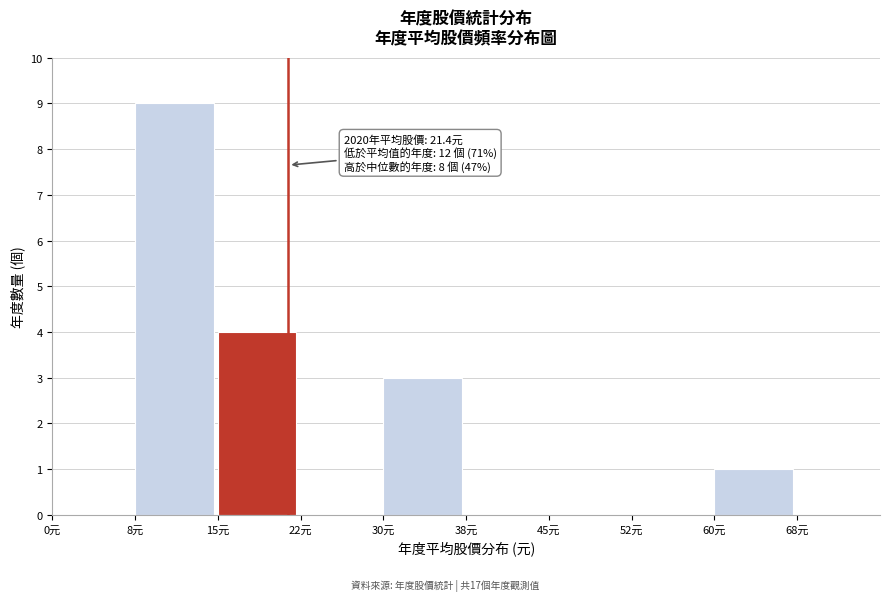

Which range on the x-axis has the tallest bar?

7.5 to 15.0